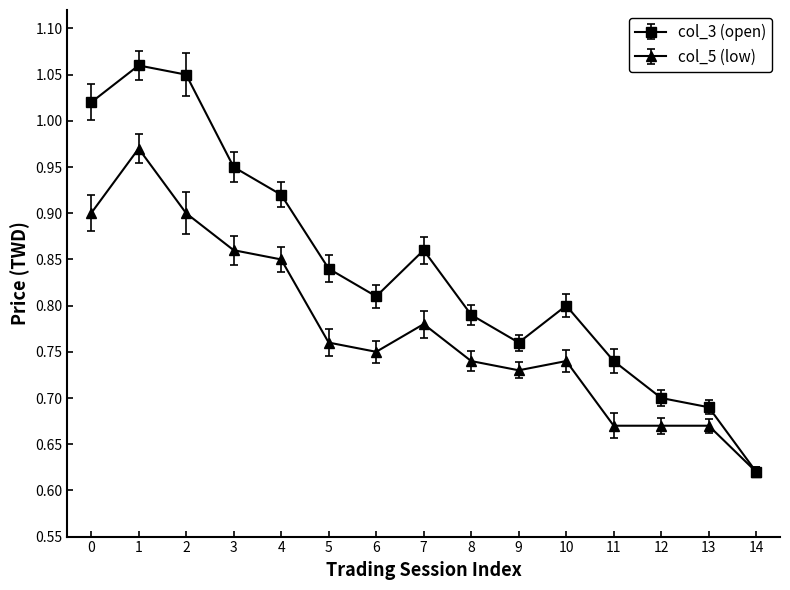

How many lines are shown in the chart?

2